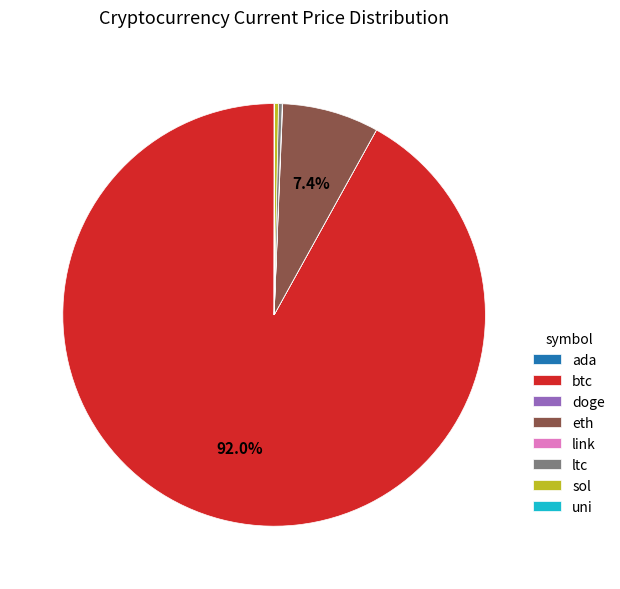

Approximately how many times larger is the value at eth compared to ltc?

26.0